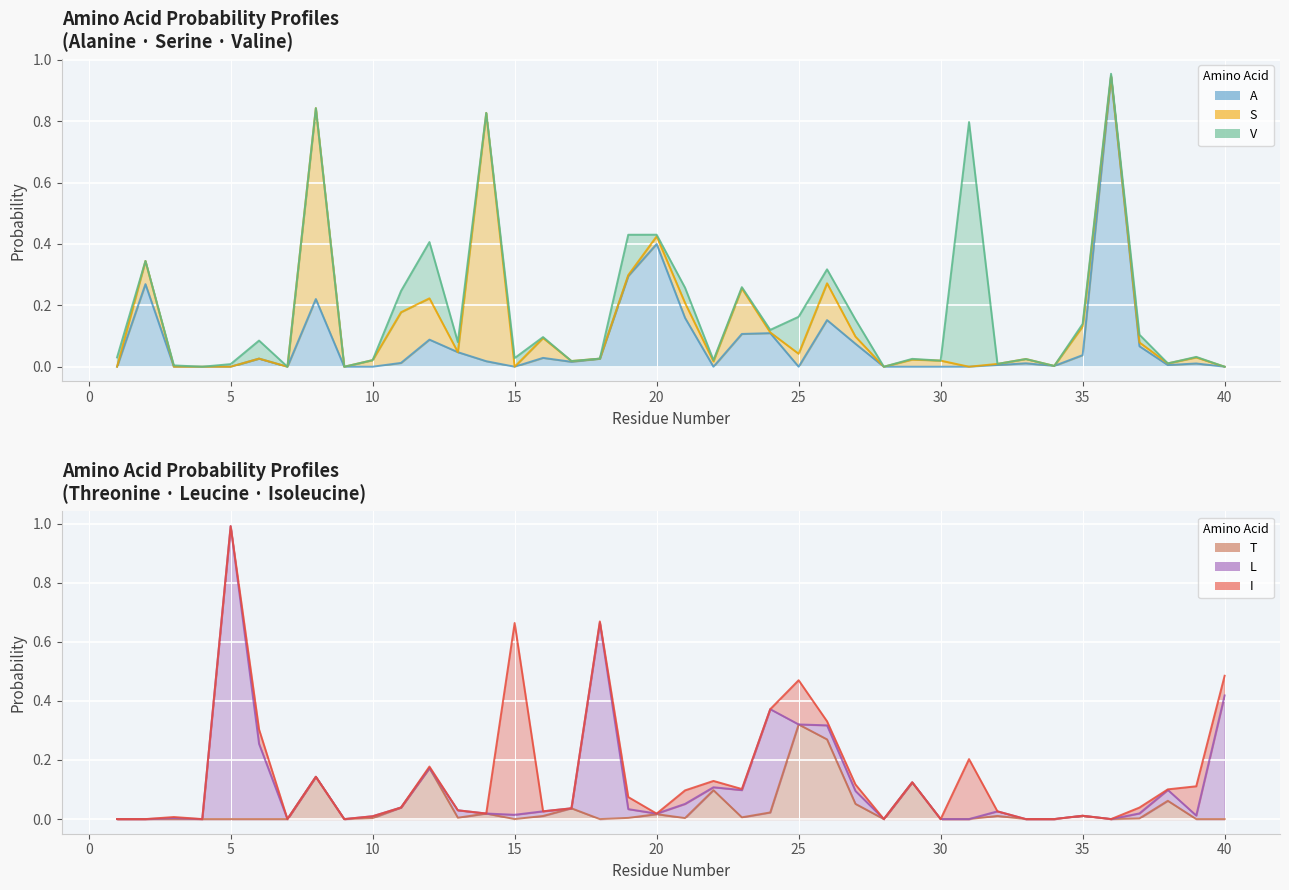

Which category has the lowest value in the S series?

1